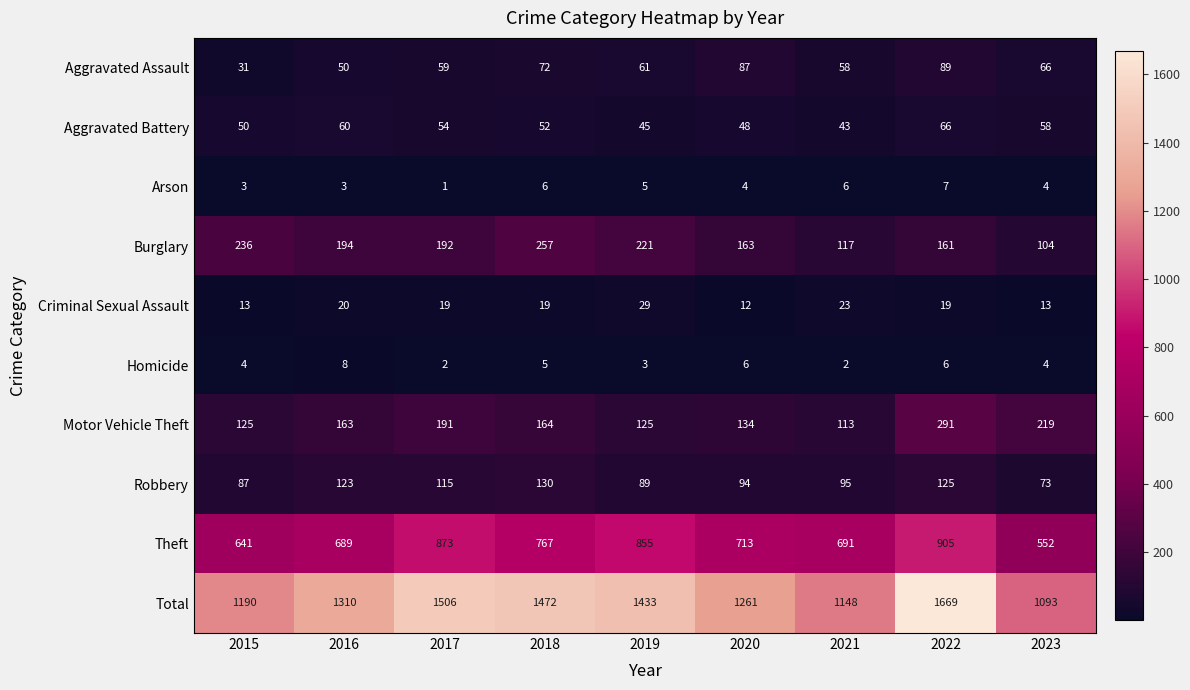

At 2021, list the series in order from smallest to largest.

Homicide, Arson, Criminal Sexual Assault, Aggravated Battery, Aggravated Assault, Robbery, Motor Vehicle Theft, Burglary, Theft, Total